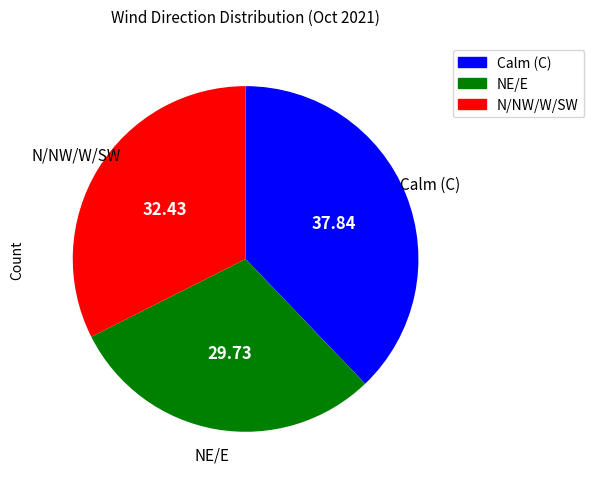

Is there any slice that represents more than half of the pie?

No